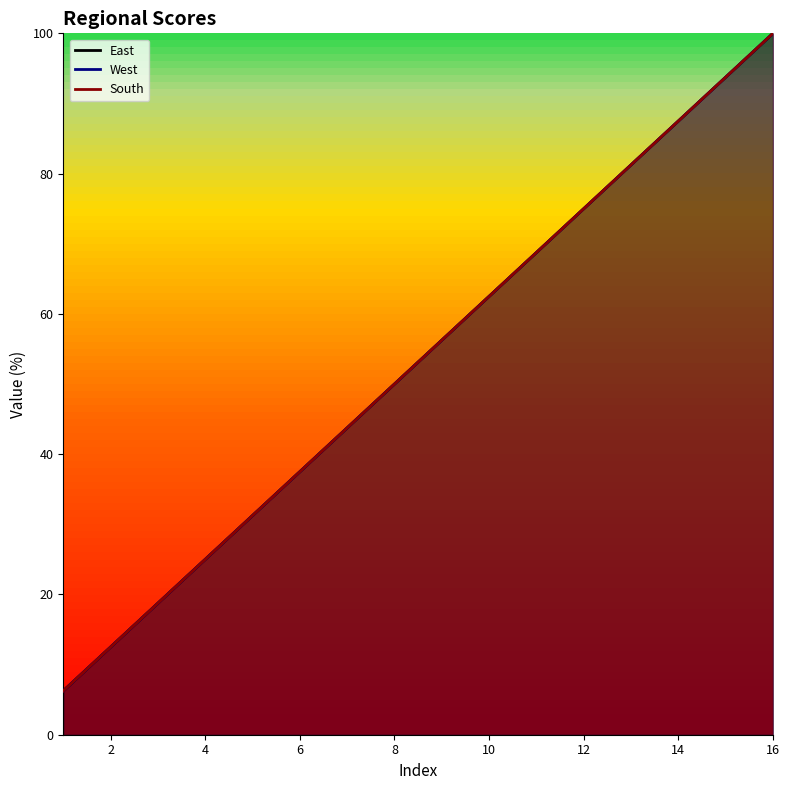

True or false: East has more than 0 interior local peaks.

False